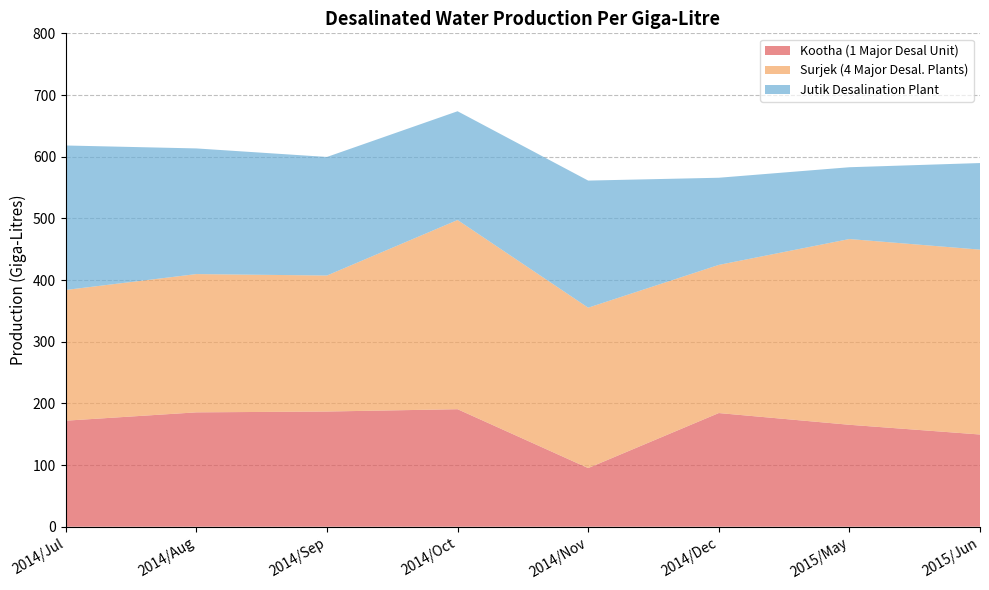

Reading left to right, list all the values displayed in this chart.

Kootha (1 Major Desal Unit): 2014/Jul=171.9	2014/Aug=185.4	2014/Sep=186.8	2014/Oct=190.5	2014/Nov=95.1	2014/Dec=184.3	2015/May=165.3	2015/Jun=149.5
Surjek (4 Major Desal. Plants): 2014/Jul=212.0	2014/Aug=224.2	2014/Sep=220.5	2014/Oct=306.8	2014/Nov=260.1	2014/Dec=240.2	2015/May=301.2	2015/Jun=299.8
Jutik Desalination Plant: 2014/Jul=234.2	2014/Aug=203.7	2014/Sep=192.2	2014/Oct=176.4	2014/Nov=206.1	2014/Dec=141.3	2015/May=116.4	2015/Jun=140.4